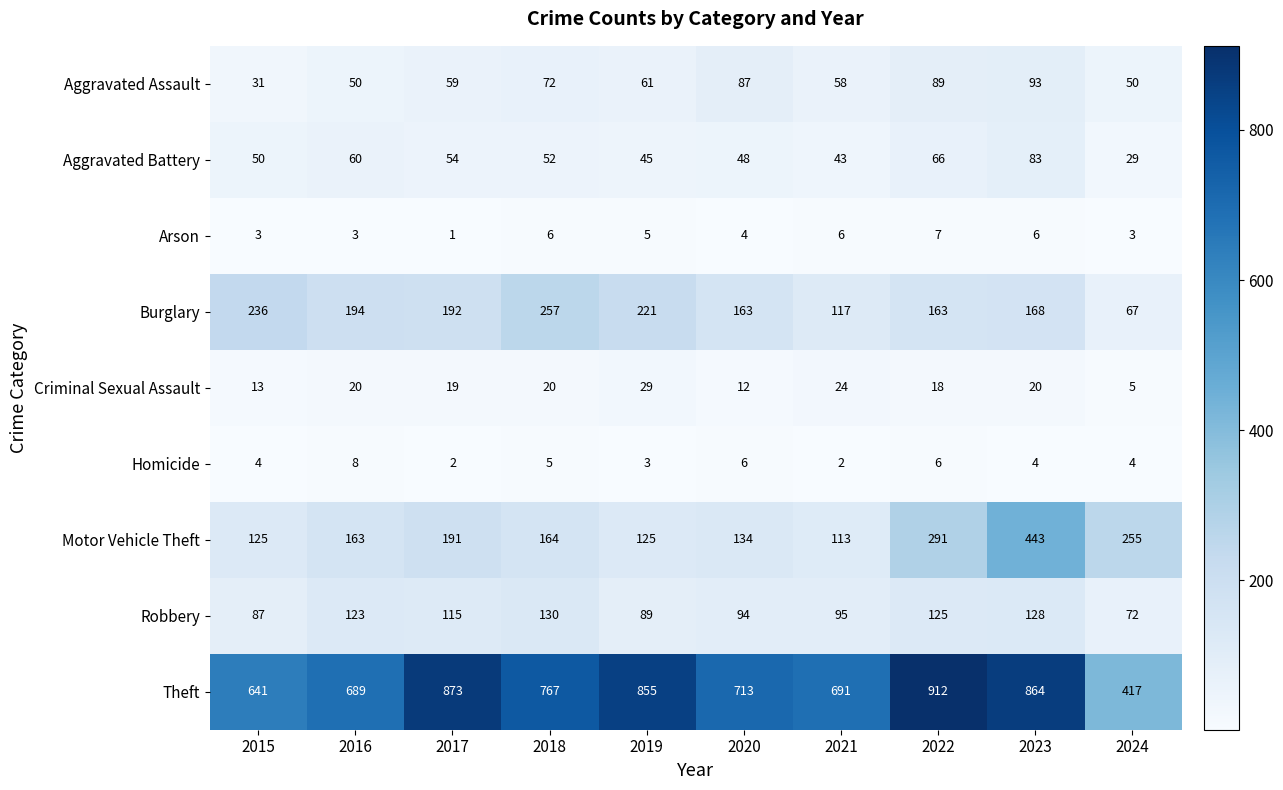

True or false: Motor Vehicle Theft has a value of 164 at 2018.

True